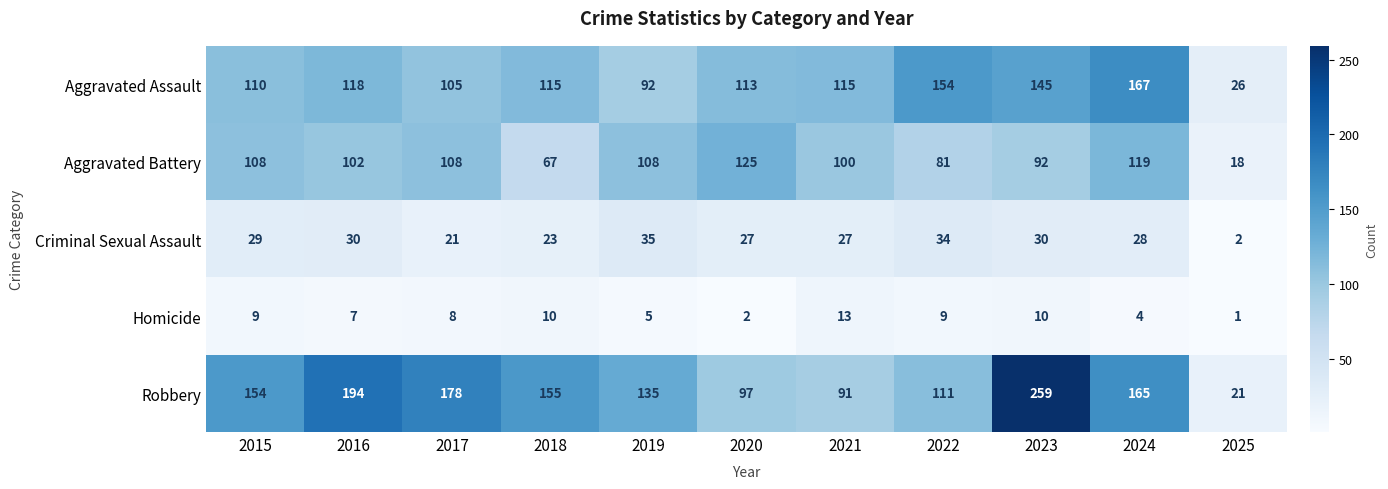

At which category does the chart reach its peak across all series?

2023